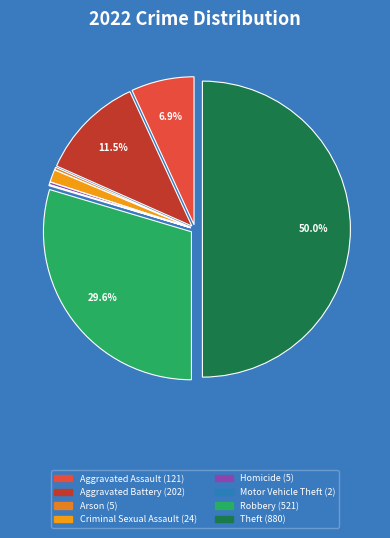

Is the sum of Aggravated Assault and Criminal Sexual Assault greater than half?

No